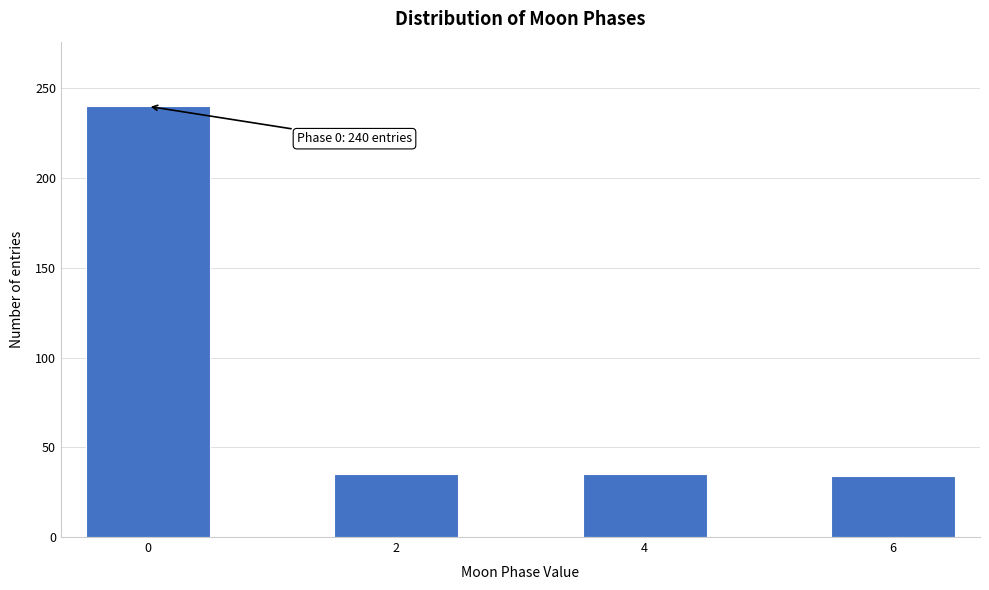

The value at 6 is 7. True or false?

False